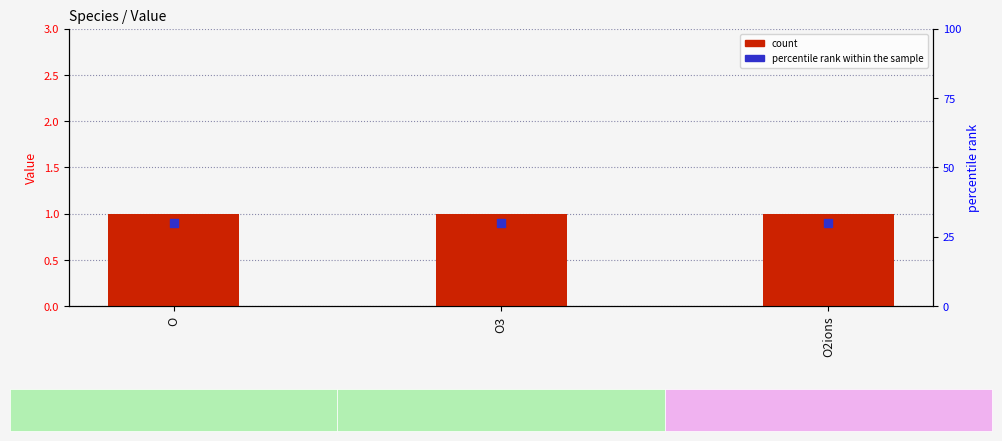

What is the total value across all series at O2ions?

1.9